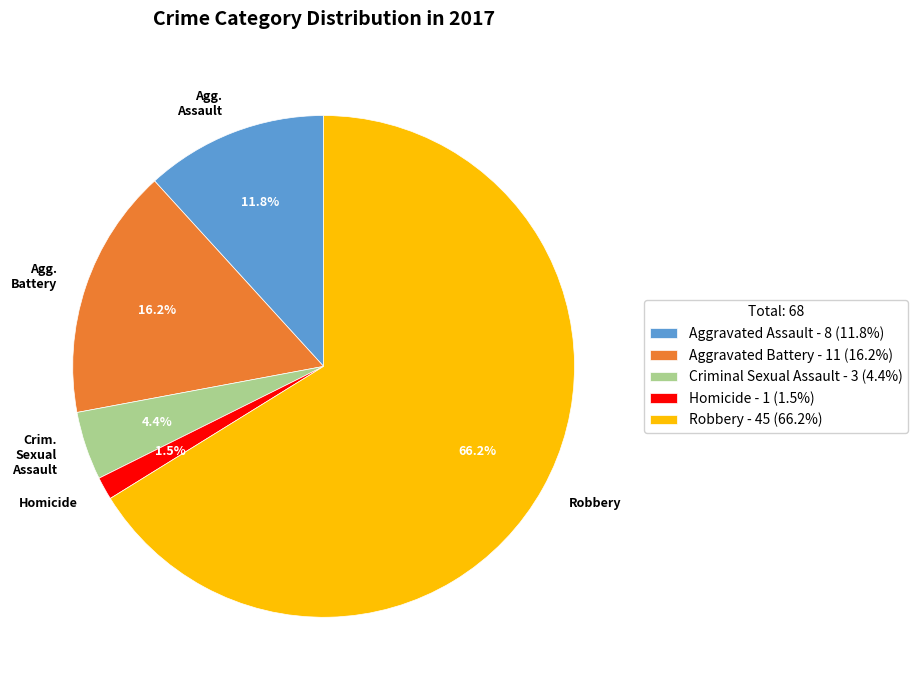

What portion of the pie excludes Homicide?

98.5%